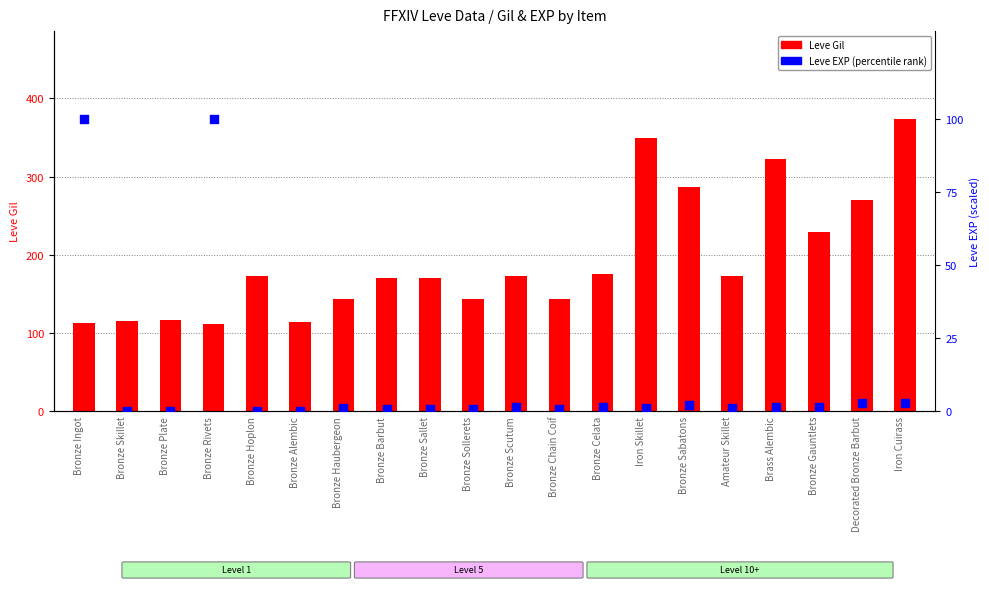

What is the total value across all series at Iron Cuirass?

376.9